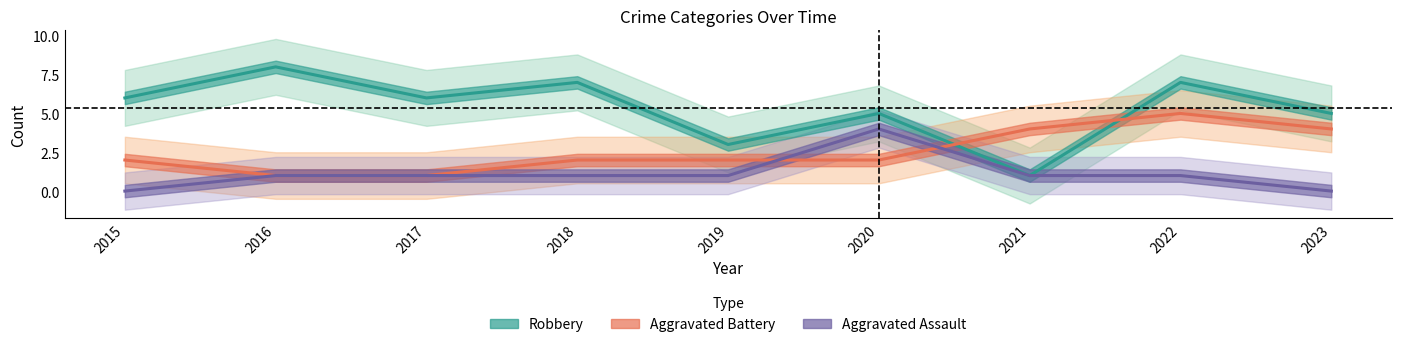

How many intersections are there between Aggravated Assault and Aggravated Battery?

2